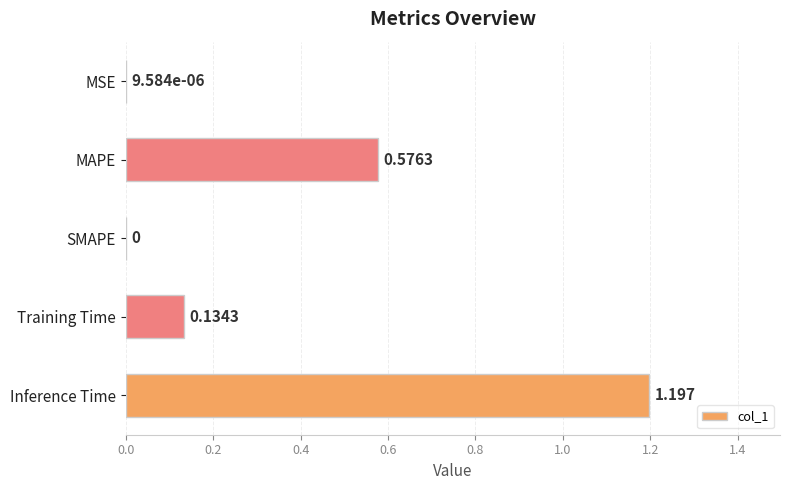

At which category does the chart reach its peak across all series?

Inference Time